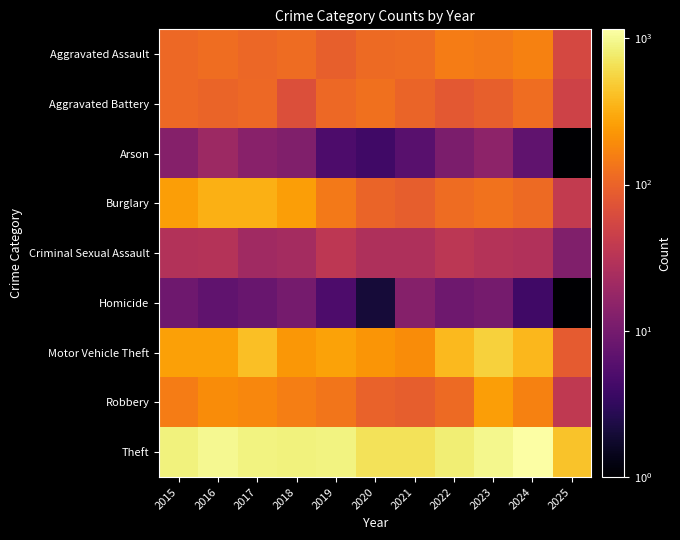

What is the minimum value shown in the chart?

1